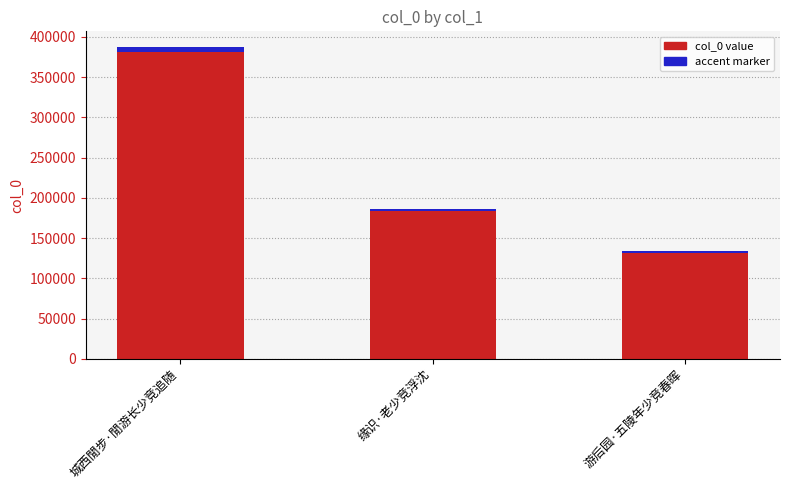

What position from the right is 游后园·五陵年少竞春晖?

1